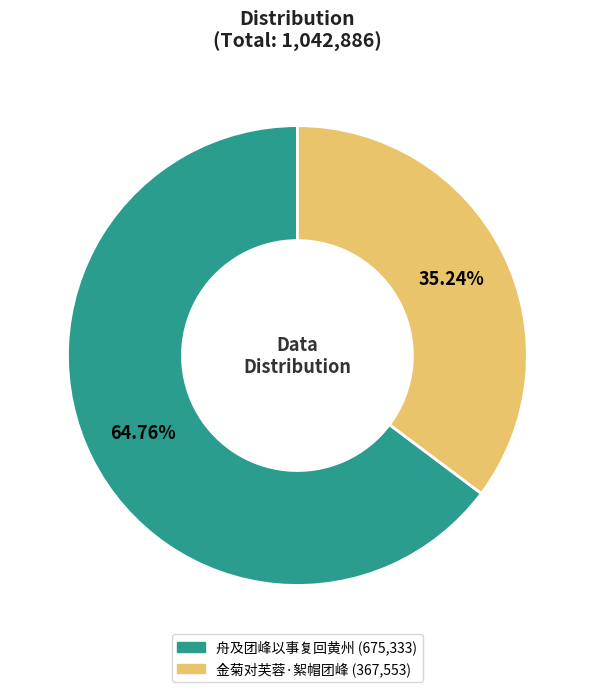

How much of the chart is everything except 金菊对芙蓉·絮帽团峰?

64.8%